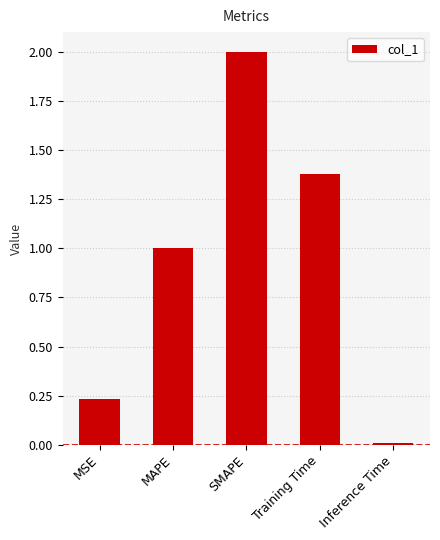

Is it true that the value at MAPE is 1.0?

True